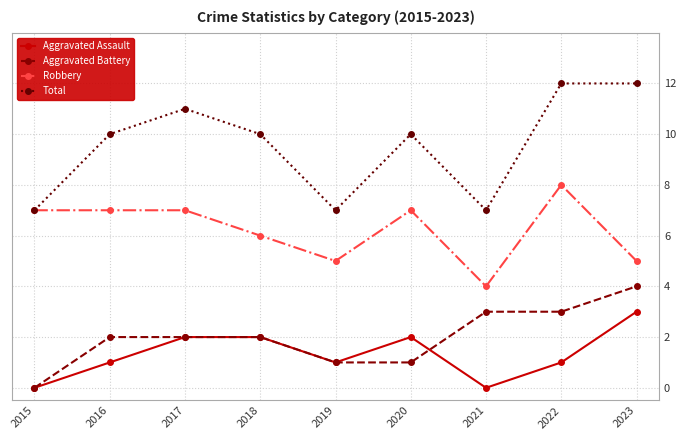

True or false: Robbery and Aggravated Assault cross at least once.

False